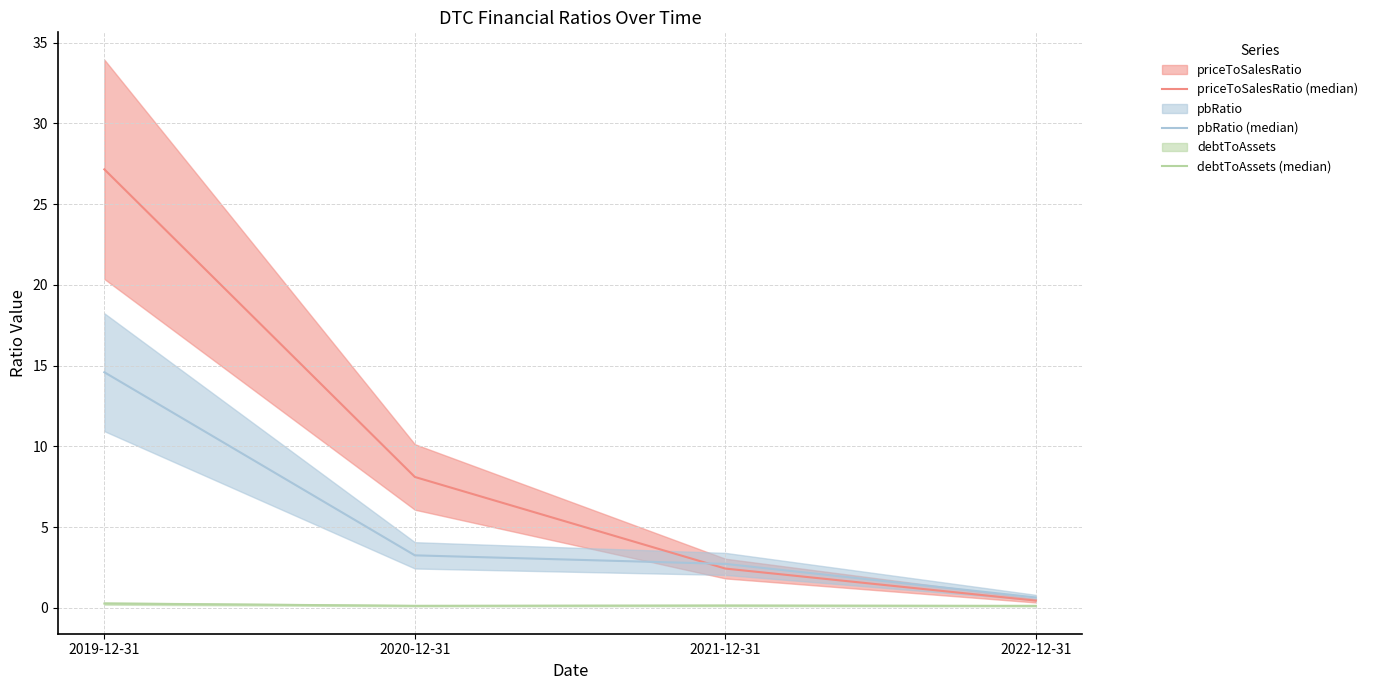

How many values in the priceToSalesRatio (median) series are below 8?

2